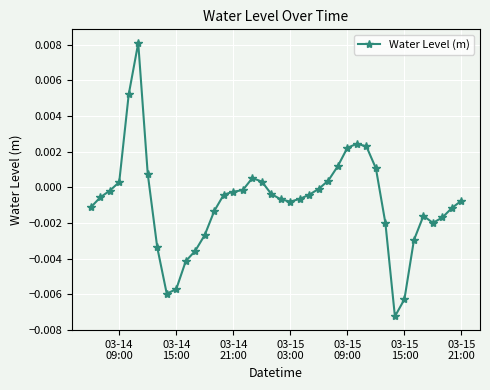

How many lines are shown in the chart?

1